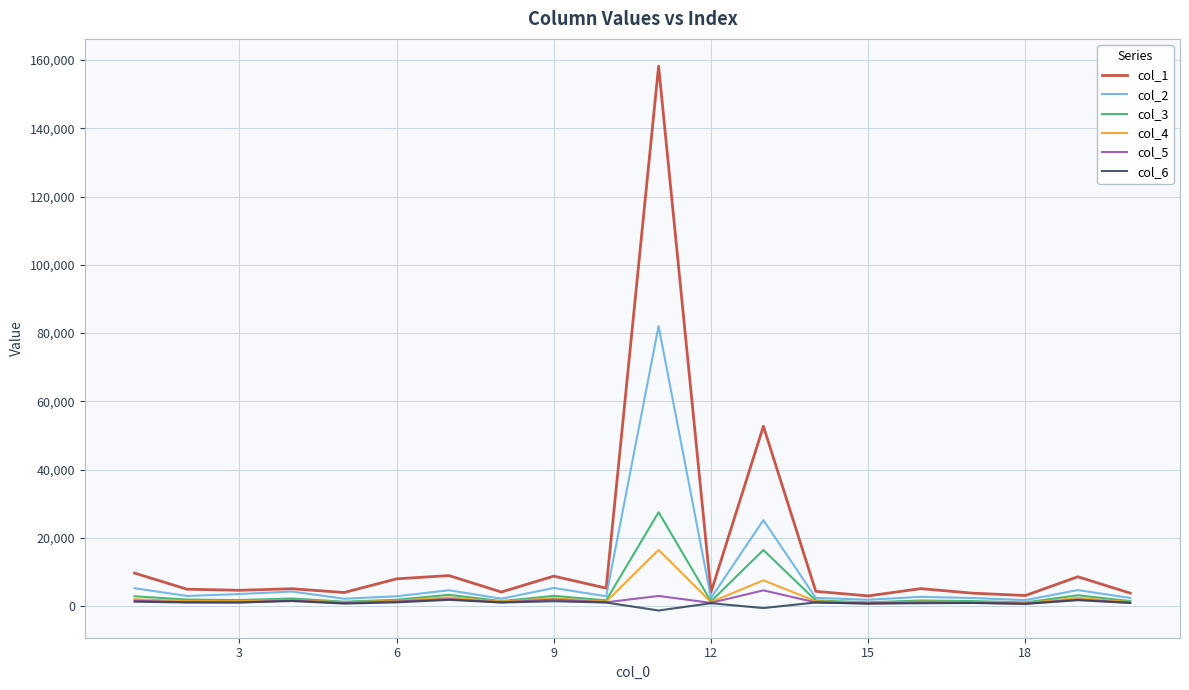

Which series has the widest spread of values?

col_1